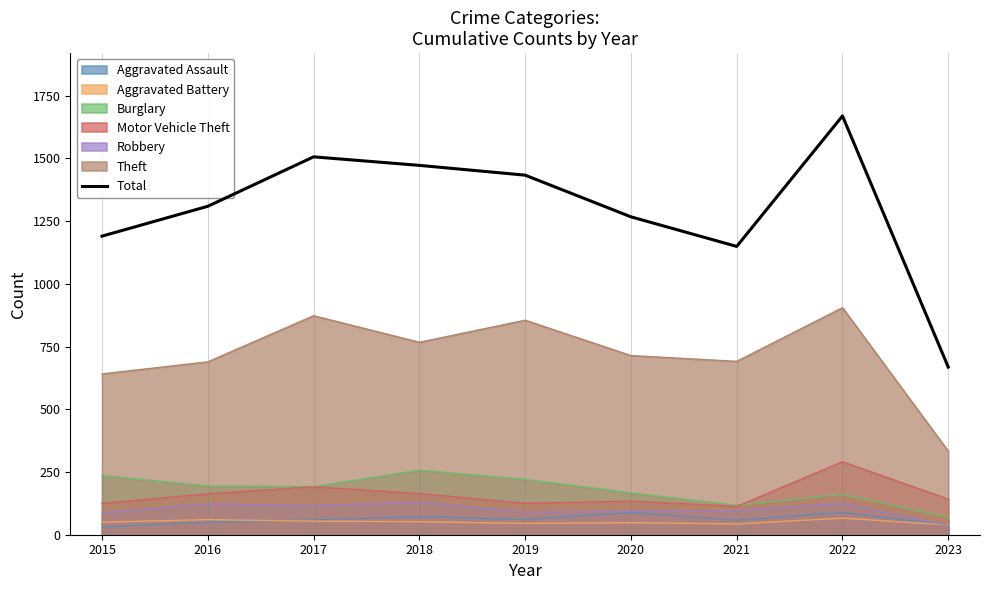

What is the ratio of the value at 2019 to the value at 2022?

0.9